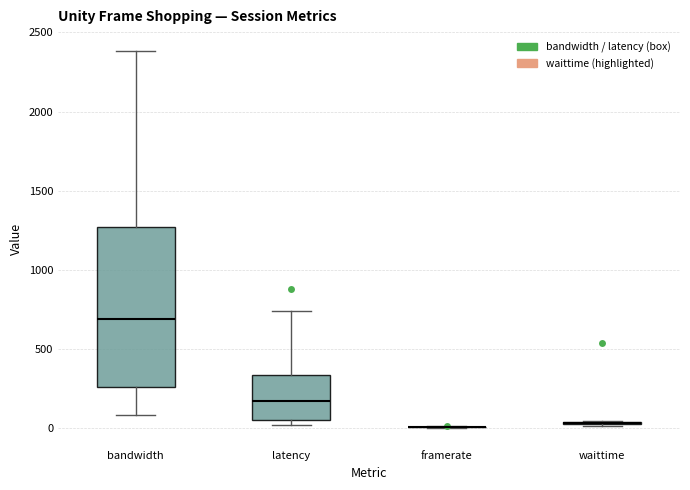

Reading left to right, read every box against the y-axis: the position of its median line, the range the box covers, and the ends of its whiskers. The values are not printed on the chart, so give them approximately, as read against the axis.

bandwidth: median 700, box 250 to 1250, whiskers 100 to 2400
latency: median 150, box 50 to 350, whiskers 0 to 750
framerate: box collapsed to a line at 0, whiskers 0 to 0
waittime: box collapsed to a line at 50, whiskers 0 to 50